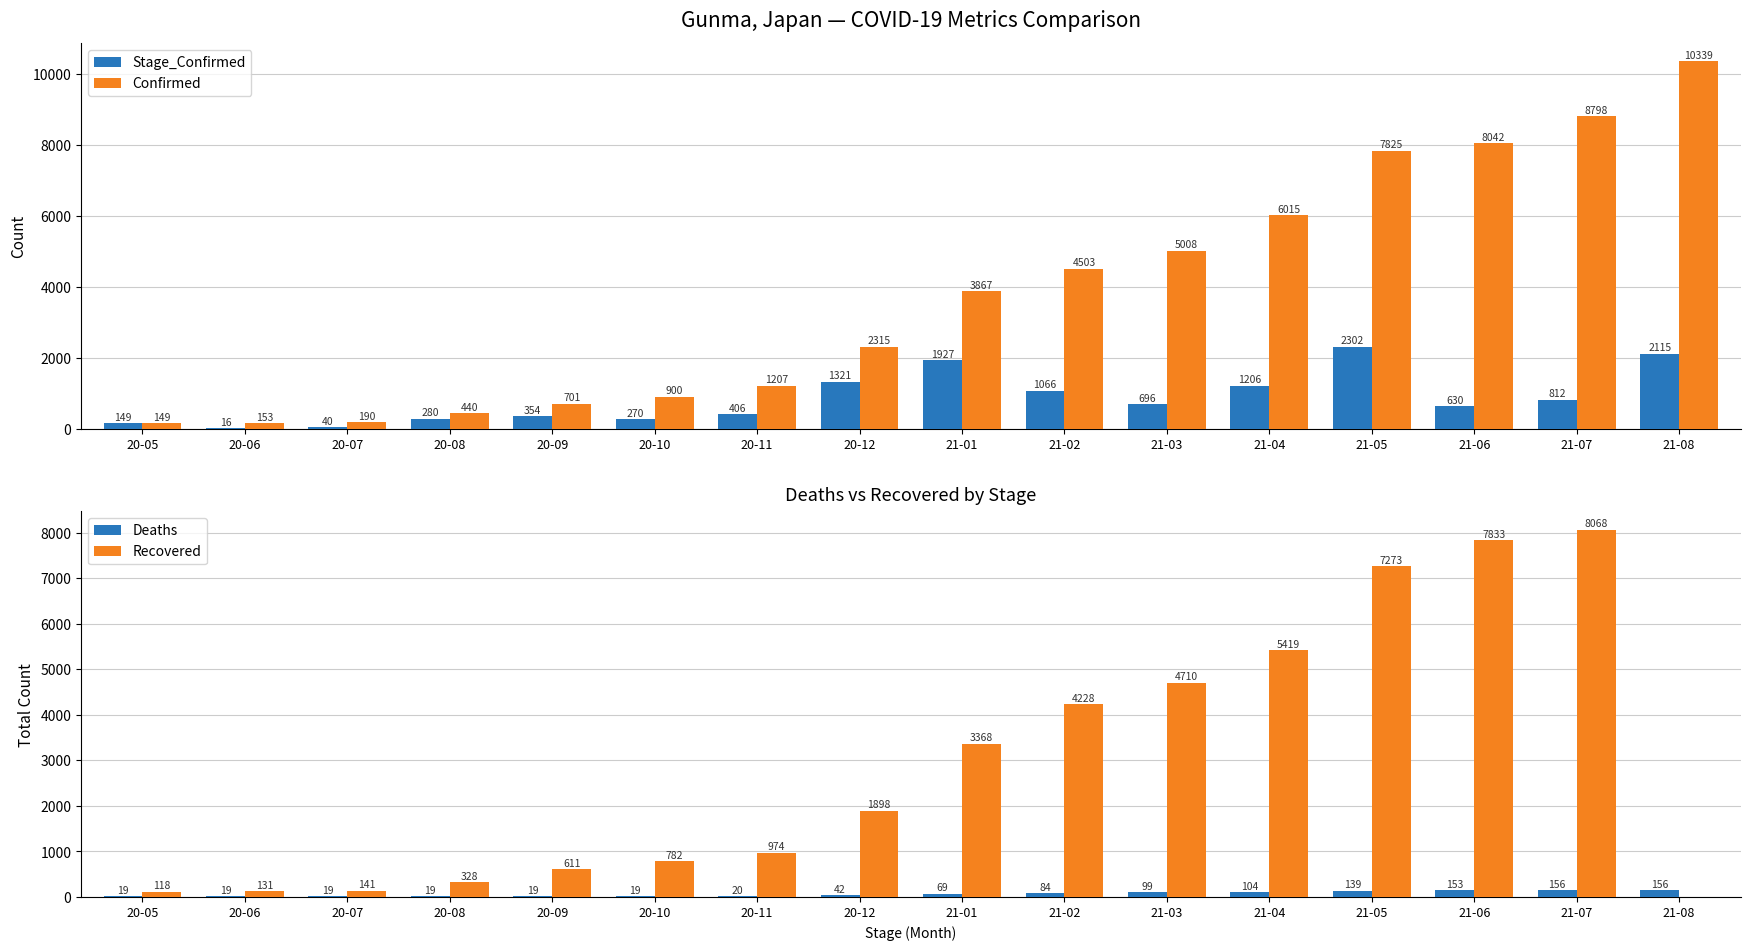

The value of Recovered at 21-01 is 1373. True or false?

False